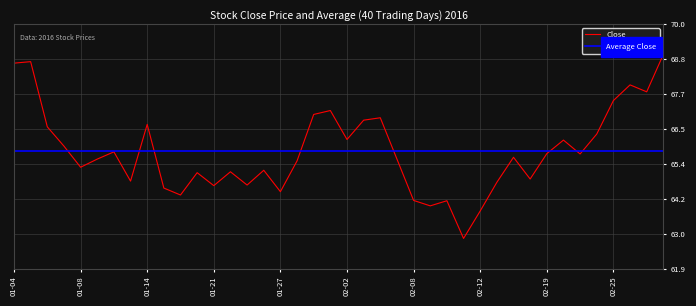

True or false: the data shows 65.1 at 2016-01-20.

True